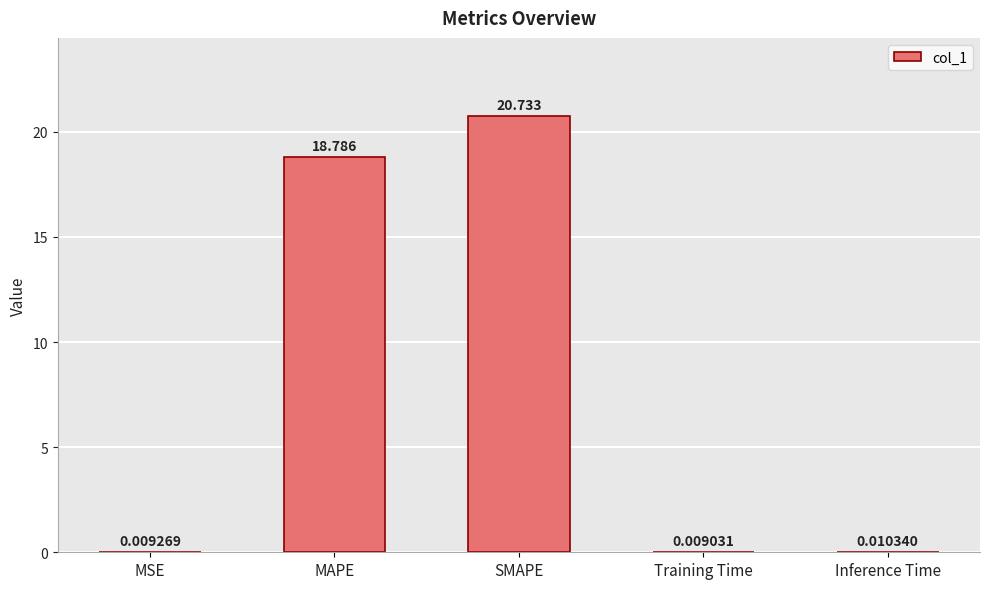

Where is the data nearest to the value 10?

MAPE